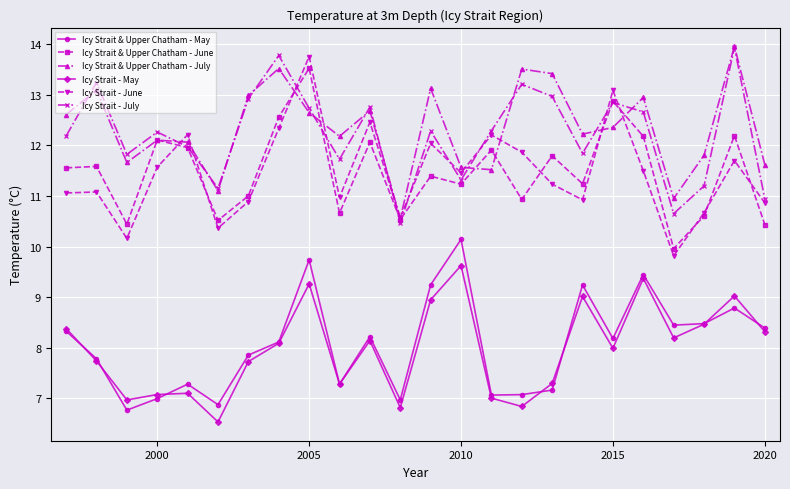

Which series has the widest spread of values?

Icy Strait - June